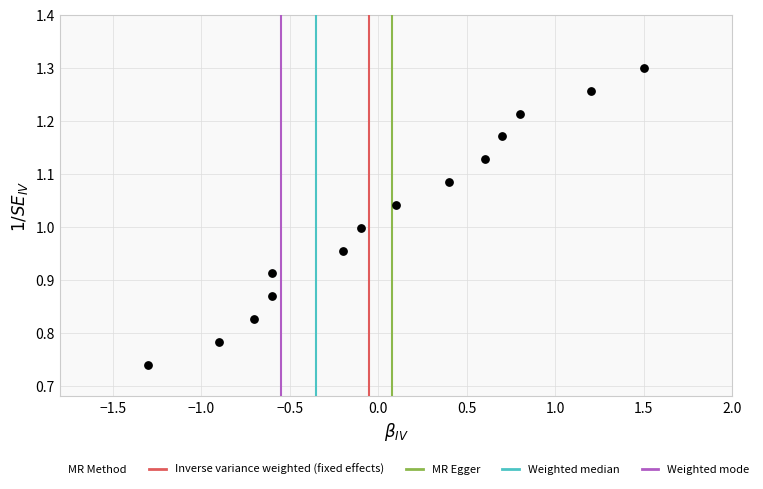

What is the range of X values (max minus min)?

2.8